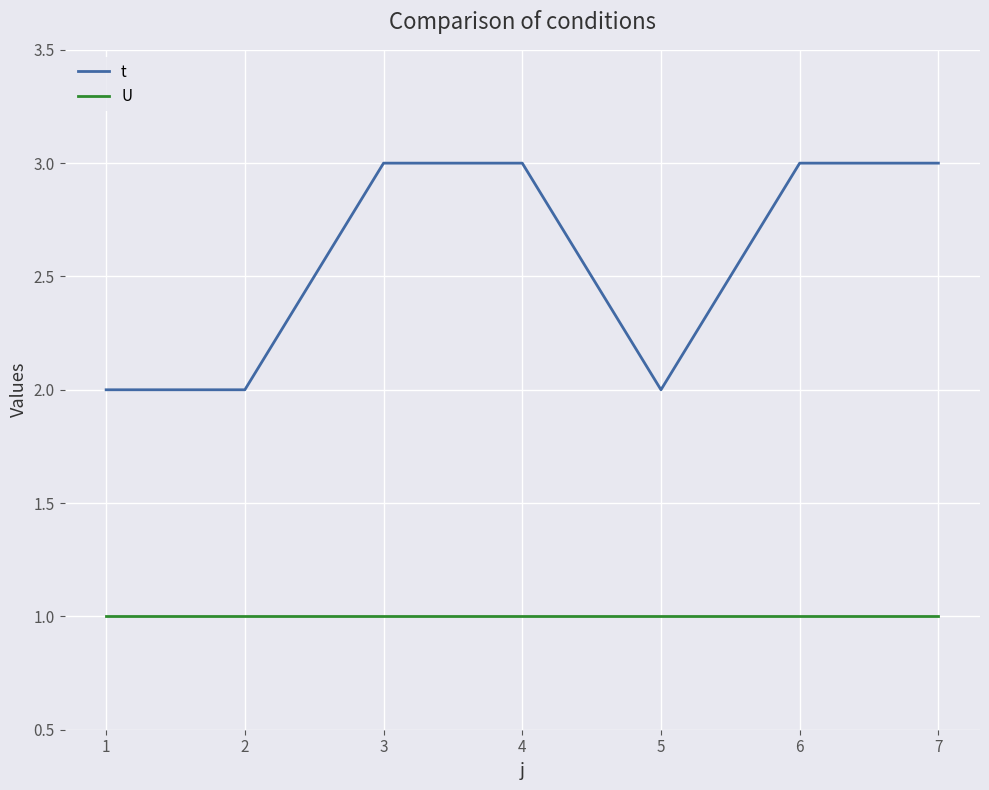

The value of U at 5 is 1. True or false?

True